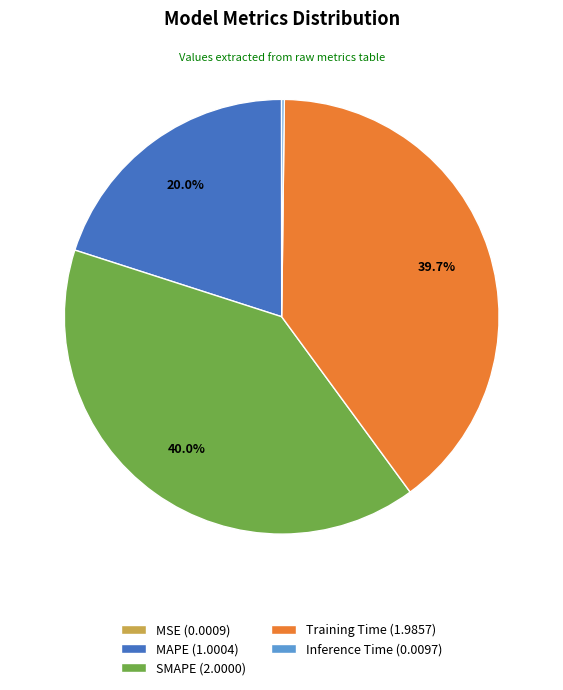

To the nearest percent, what is the combined percentage of MAPE and SMAPE?

60%